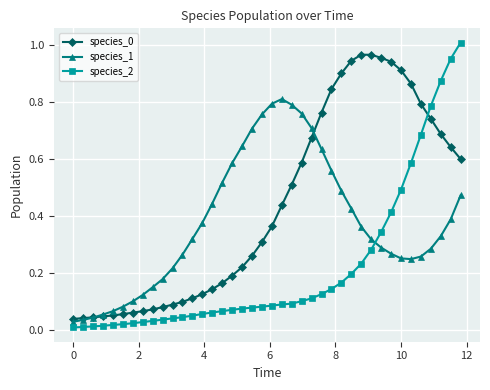

At how many categories does at least one series exceed 0?

40